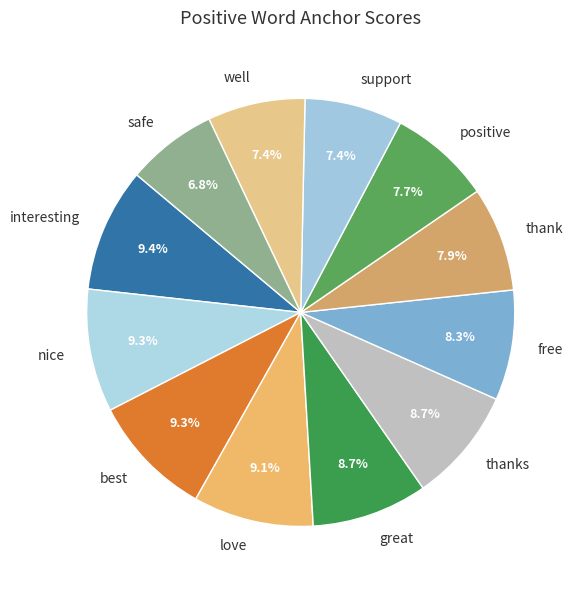

The well slice represents 7% of the pie. True or false?

True